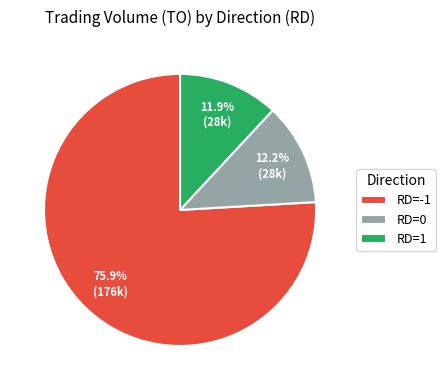

Which has a higher value, RD=1 or RD=-1?

RD=-1